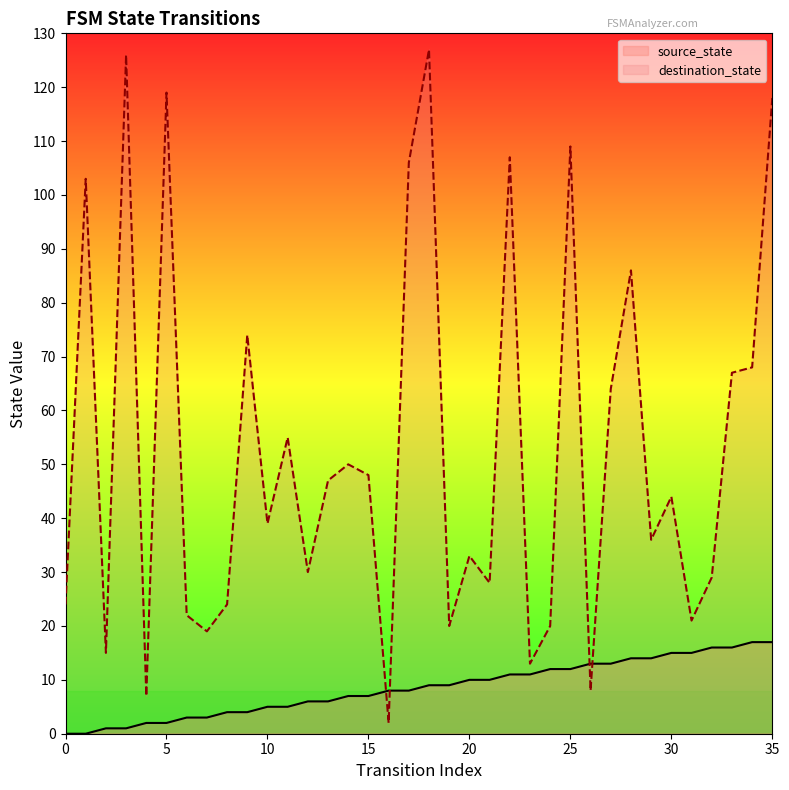

What is the average value of the destination_state series?

53